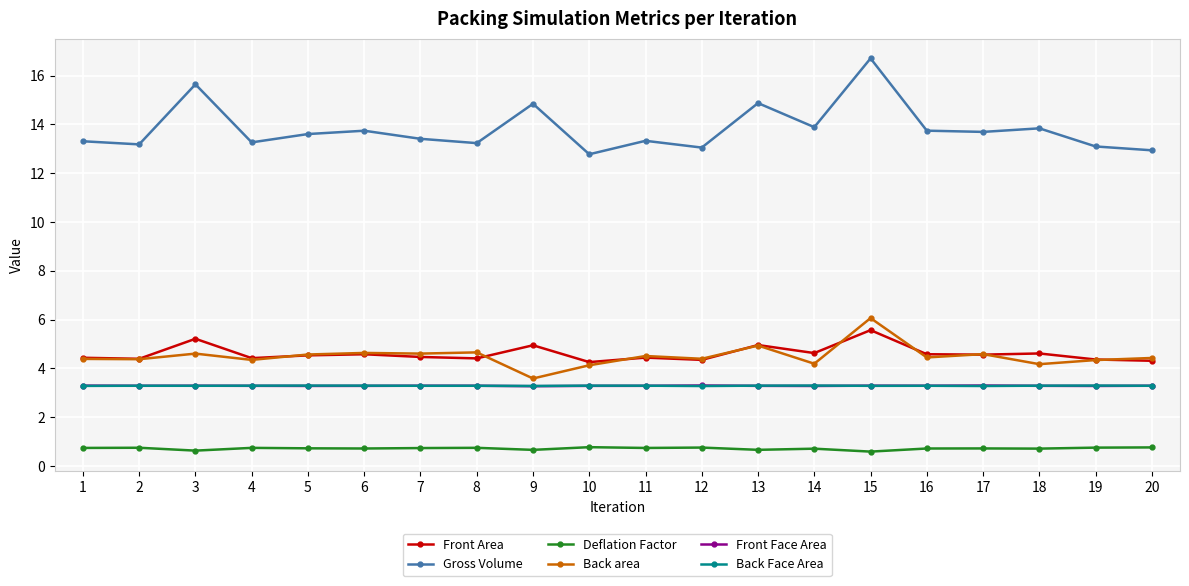

Which series has the widest spread of values?

Gross Volume